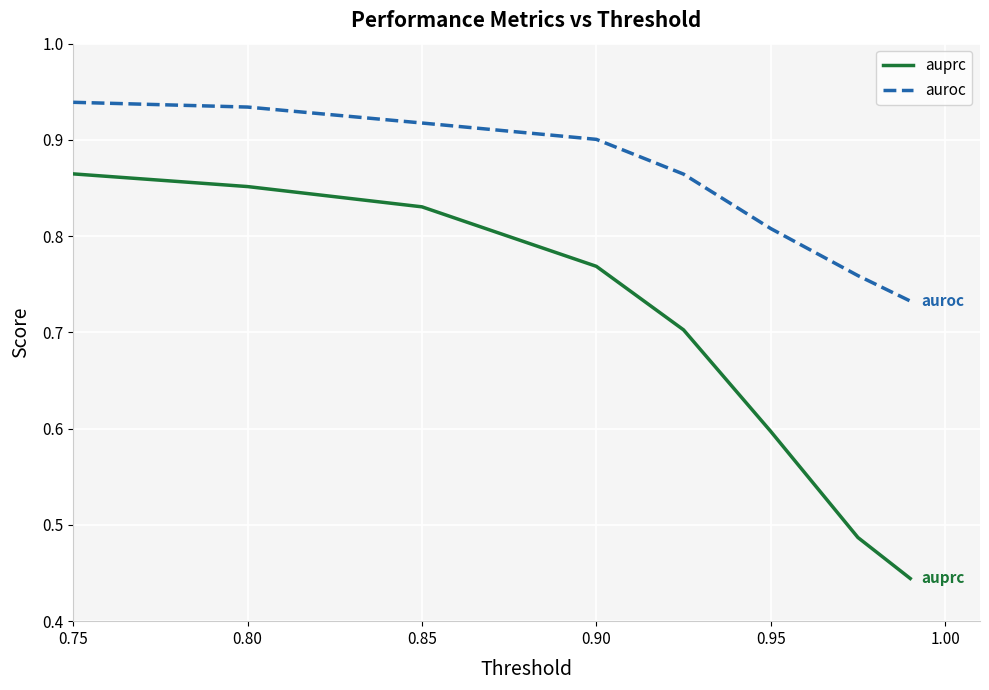

True or false: auprc and auroc intersect in this chart.

False